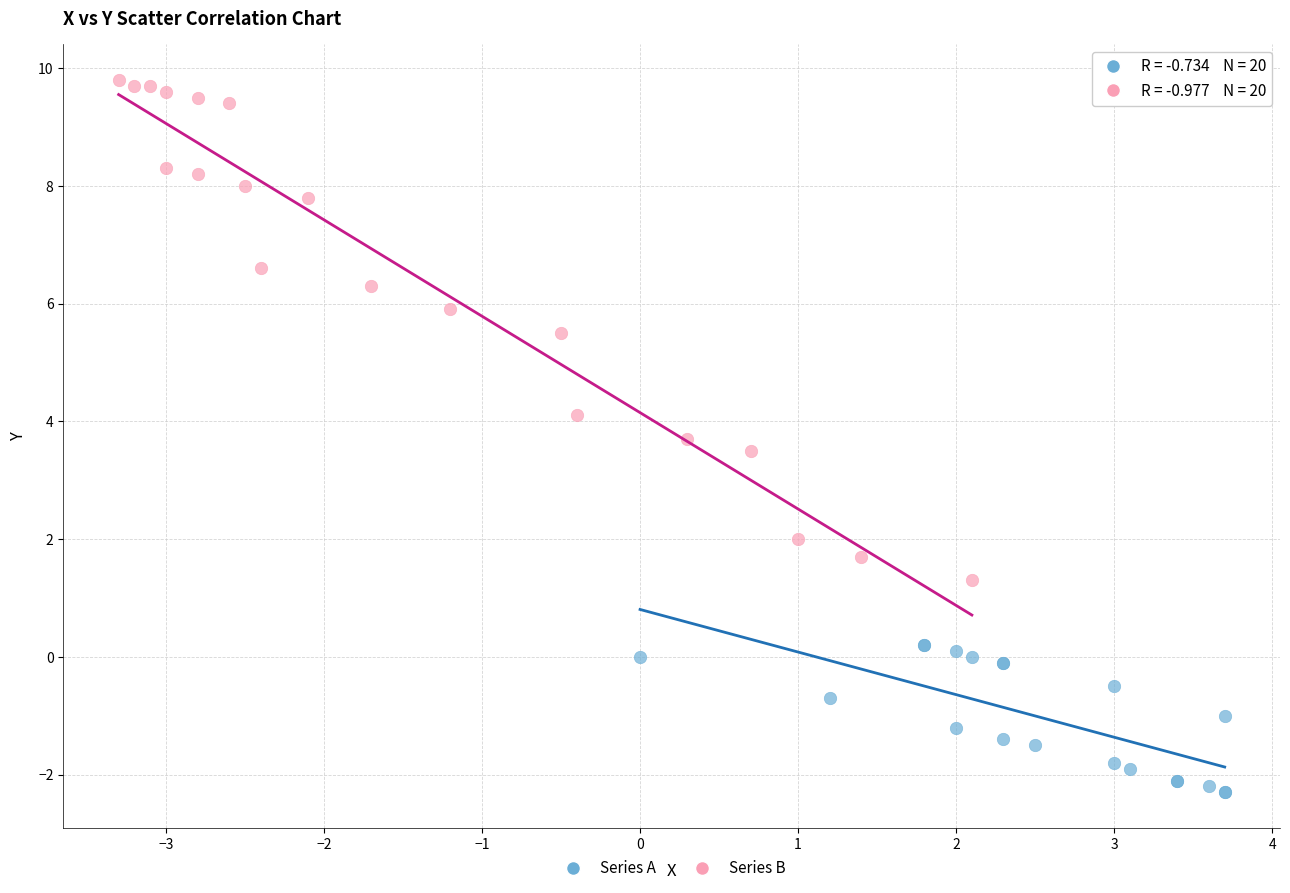

Which series reaches the minimum Y coordinate?

Series A